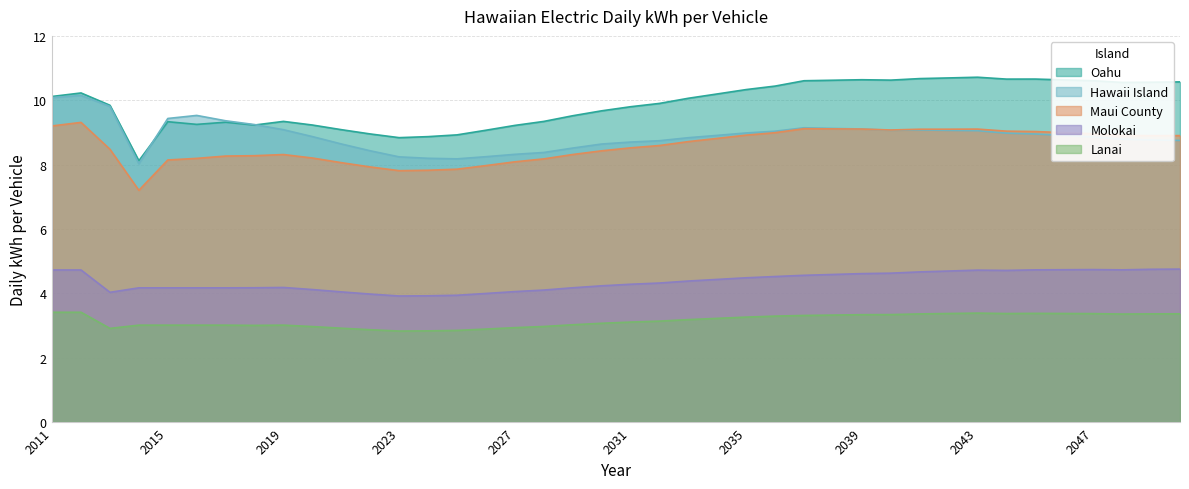

Is it true that Maui County equals 9.1 at 2037?

True